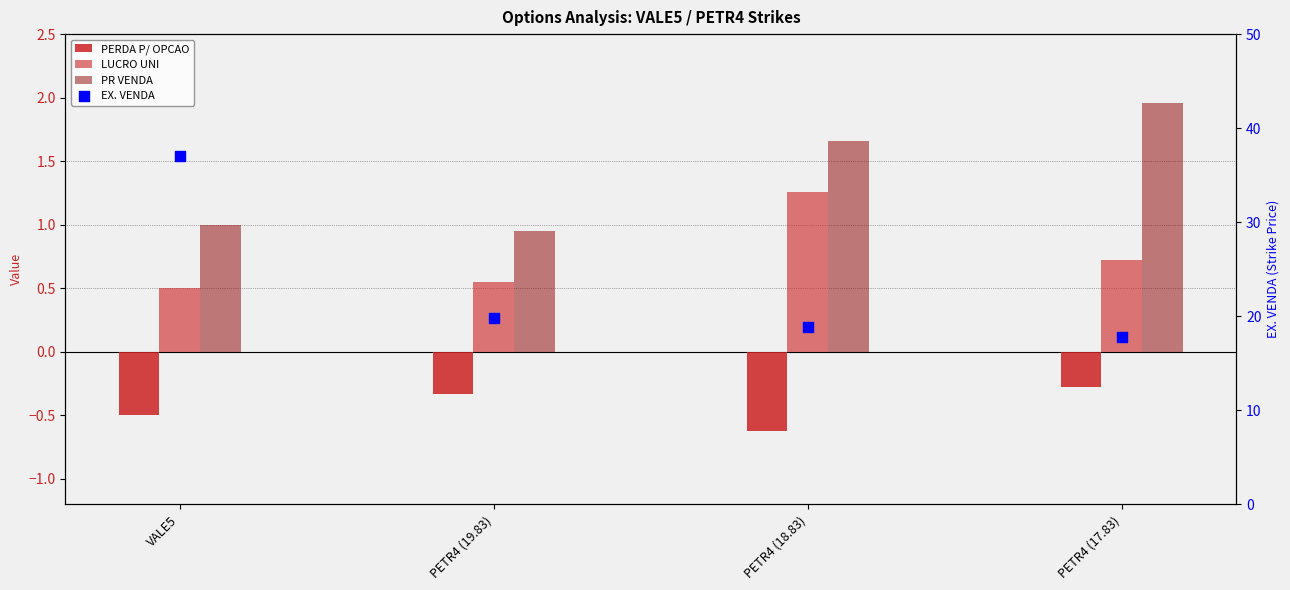

Which series has the largest total across all categories?

EX. VENDA